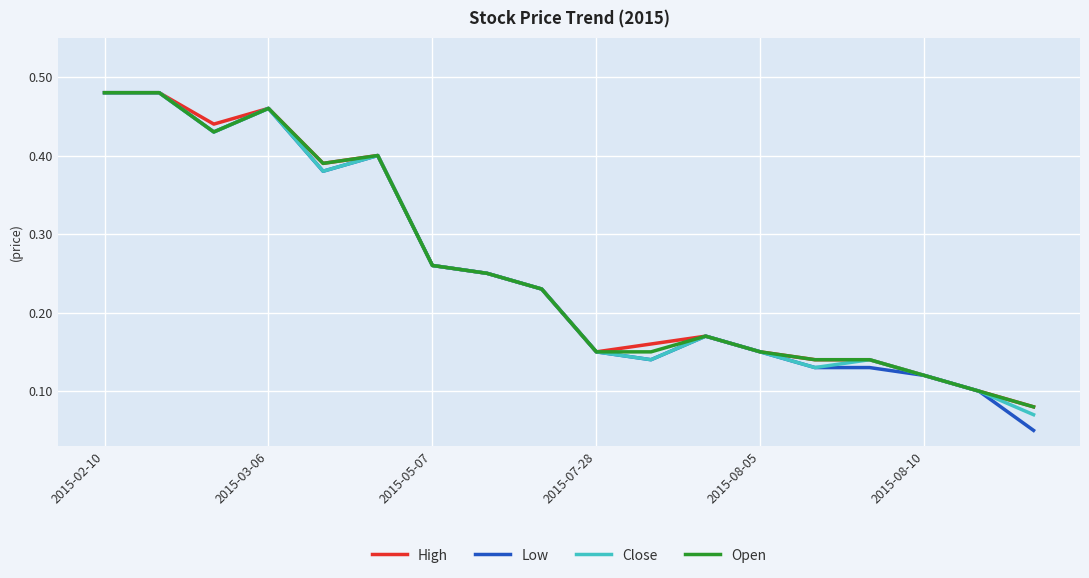

Which series has the largest range (max minus min)?

Low